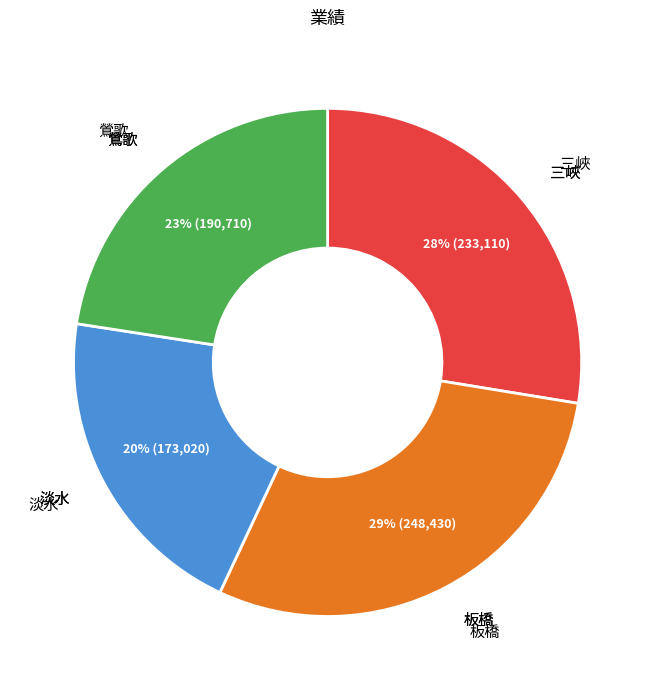

Does any single category account for the majority?

No